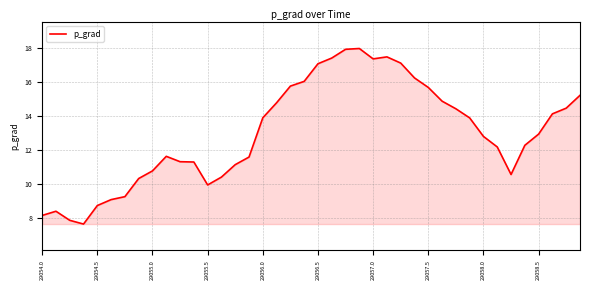

What is the difference between the maximum and second lowest values?

10.1